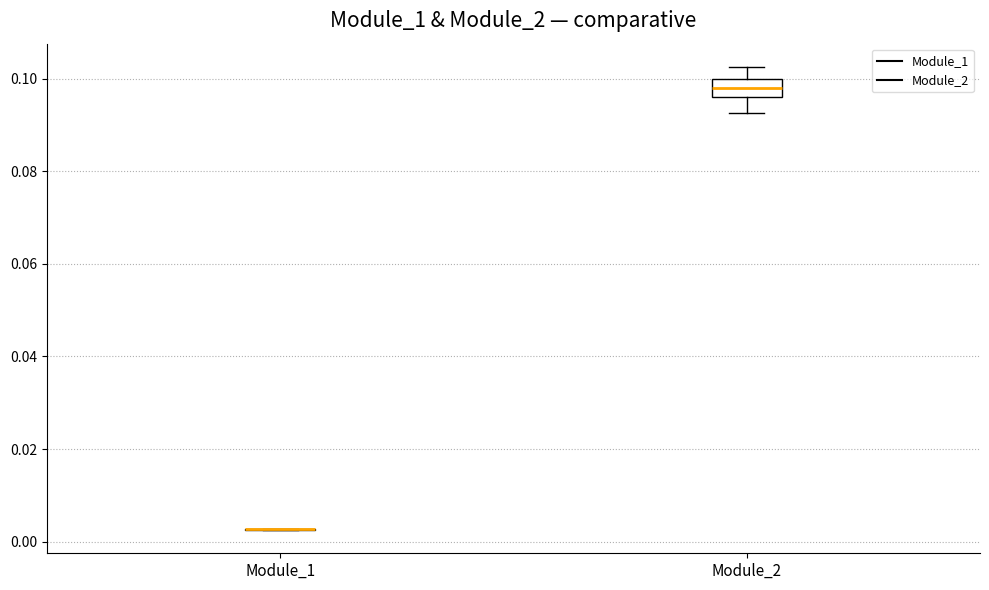

Which box is the tallest, from its lower edge to its upper edge?

Module_2